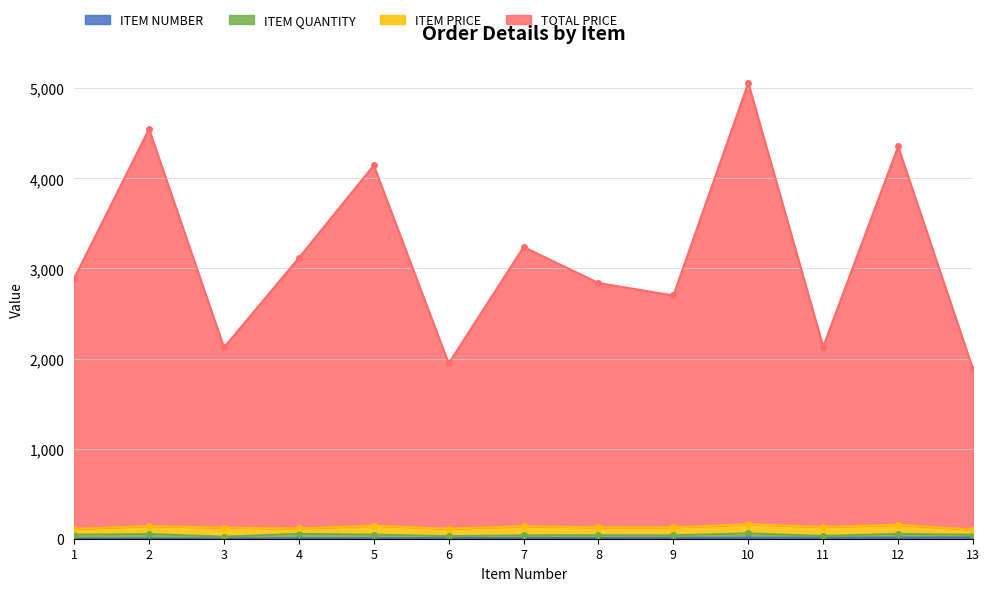

How many data points in TOTAL PRICE are above 2889?

7